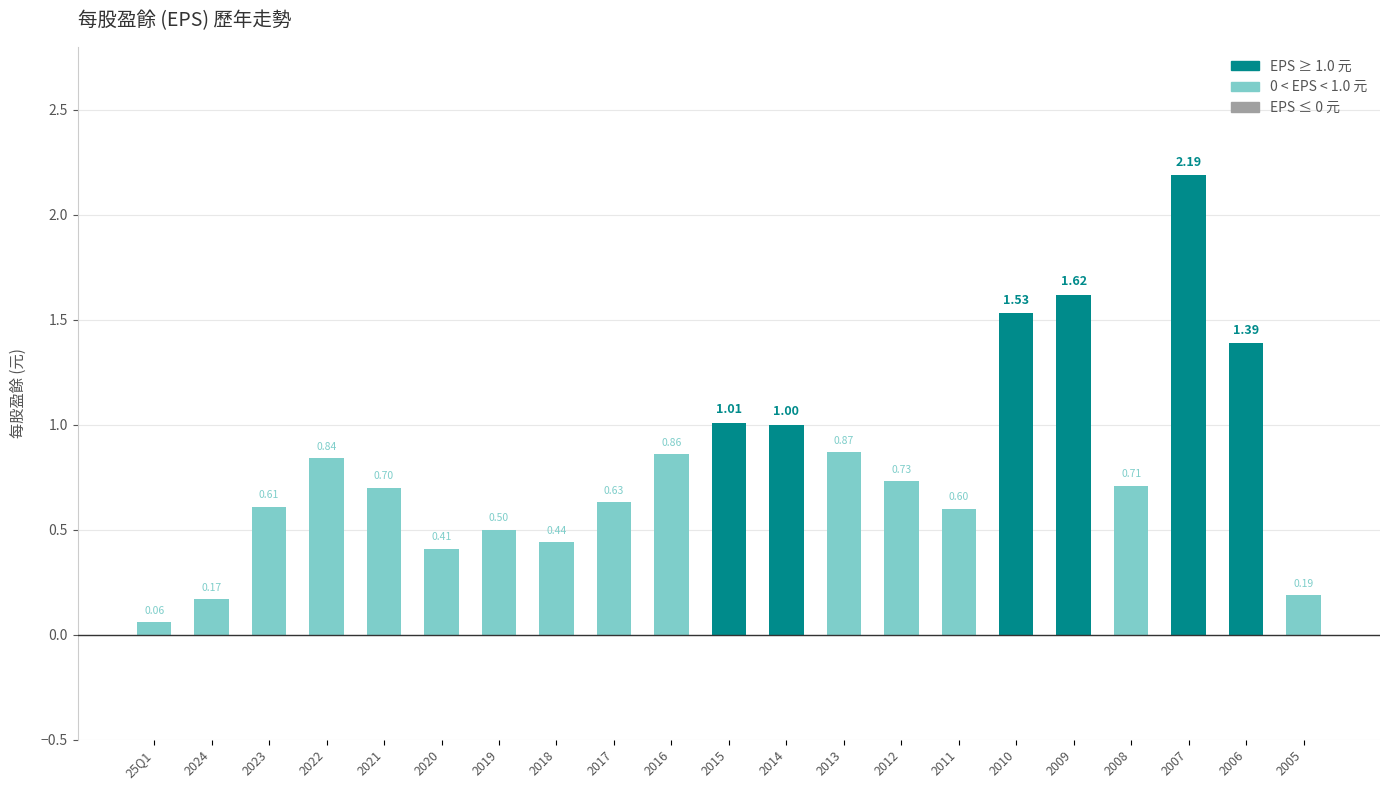

Which has a higher value, 2018 or 2021?

2021